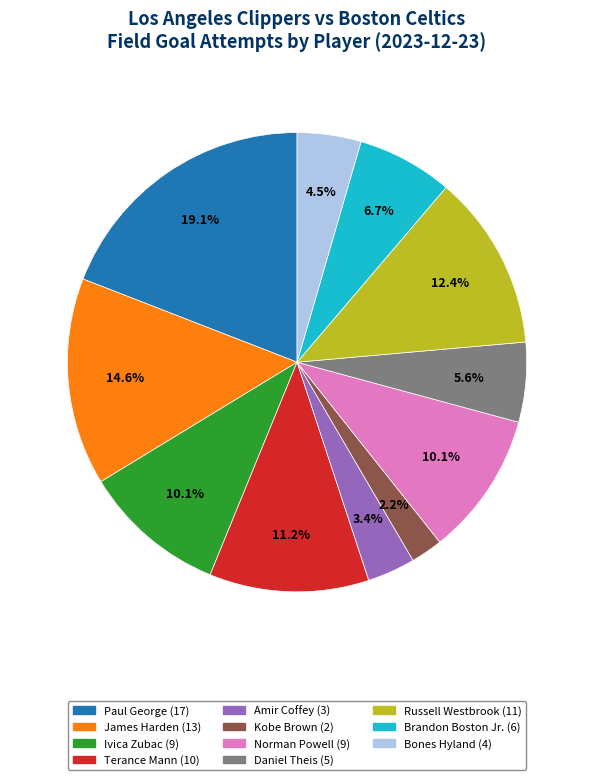

What is the smallest slice in the pie chart?

Kobe Brown